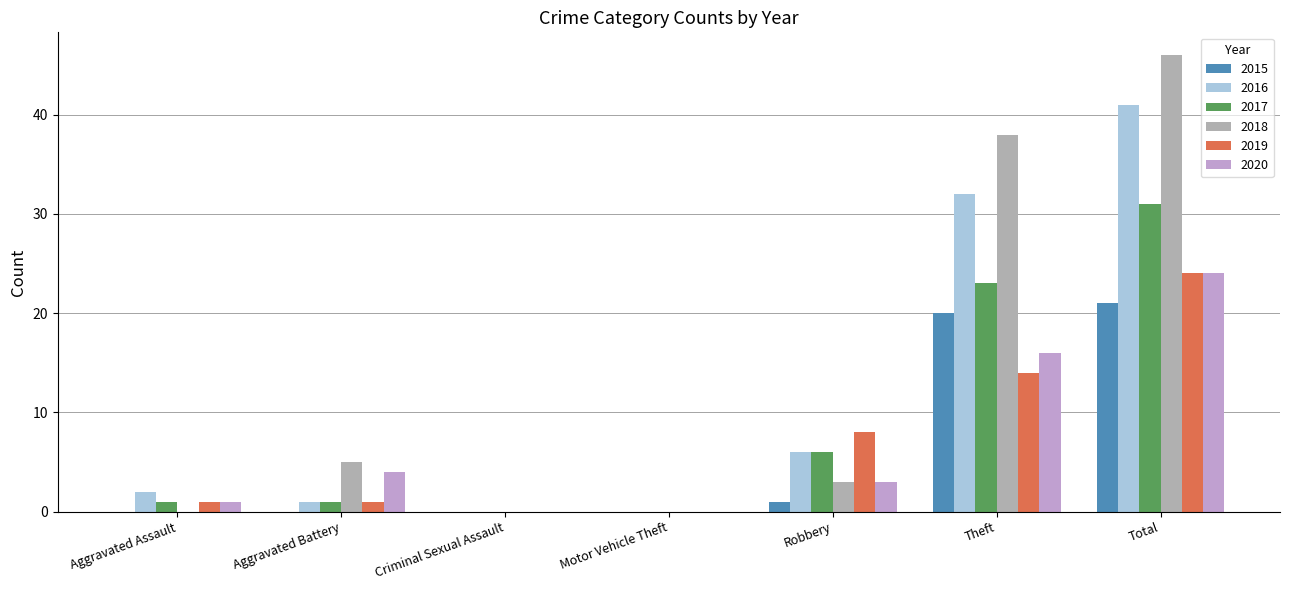

Which category has the lowest value in the 2018 series?

Aggravated Assault